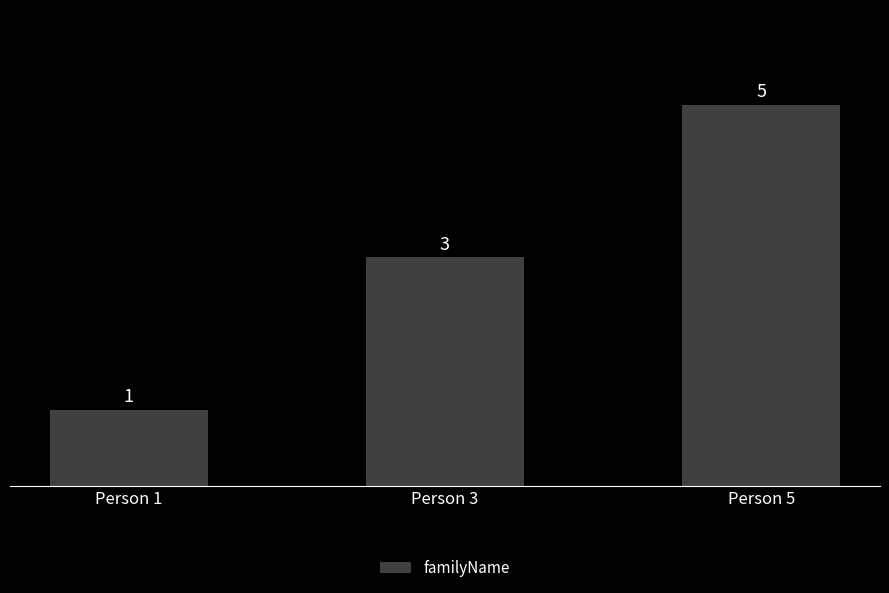

Which category has the lowest value across all series?

Person 1